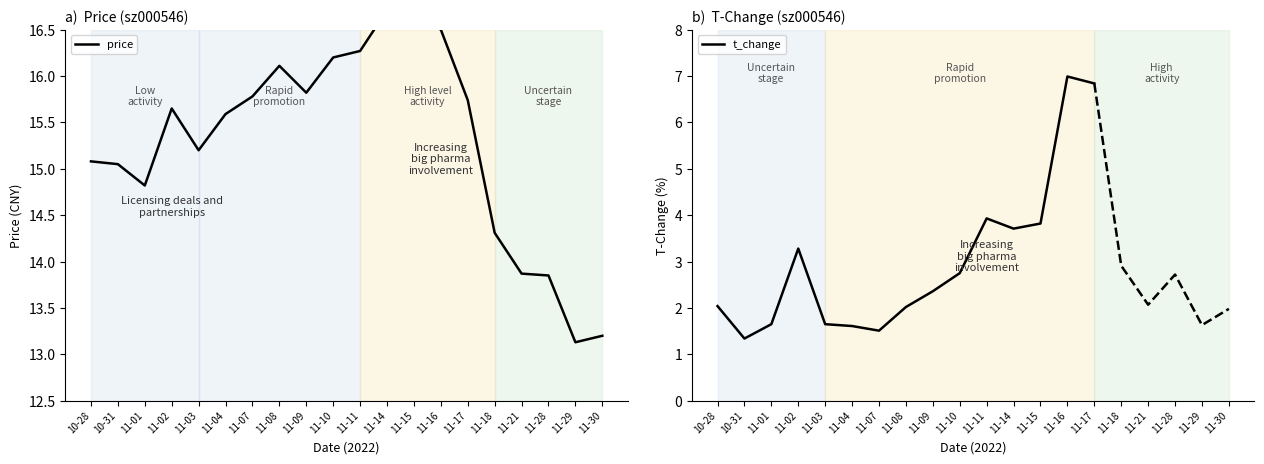

Which has a higher value, 10-31 or 11-11?

11-11